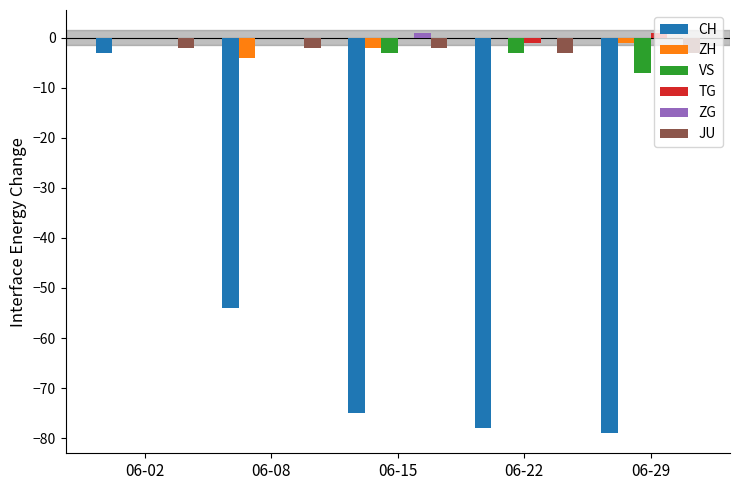

What is the maximum value for CH?

-3